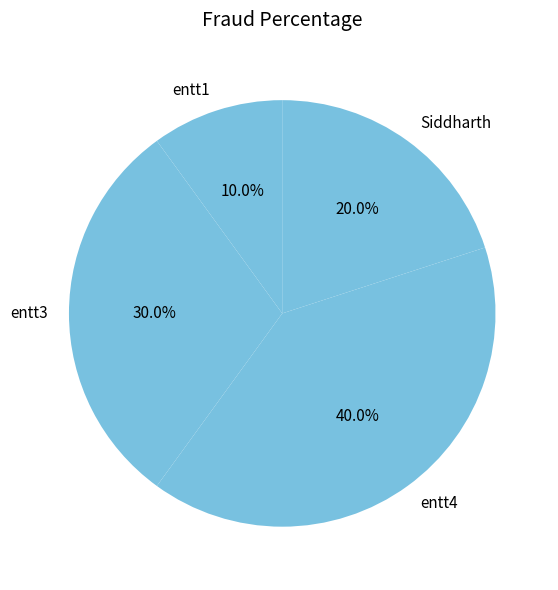

What percentage do entt4 and entt1 together represent?

50.0%